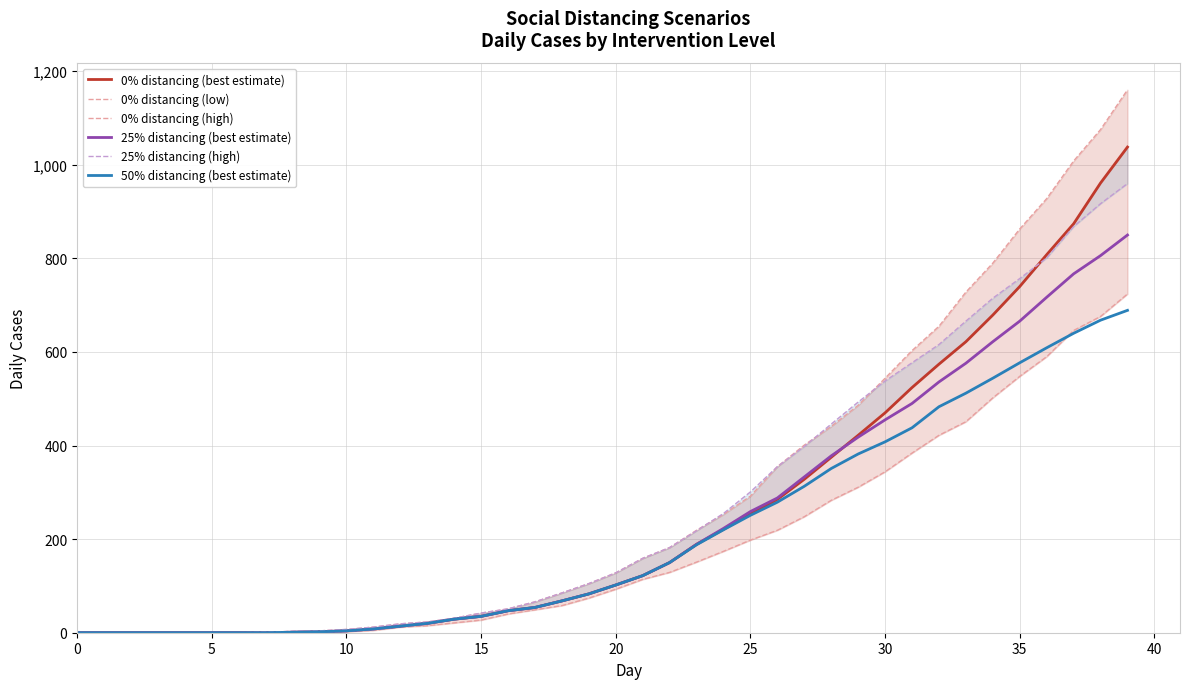

True or false: 25% distancing (high) and 0% distancing (low) cross at least once.

False